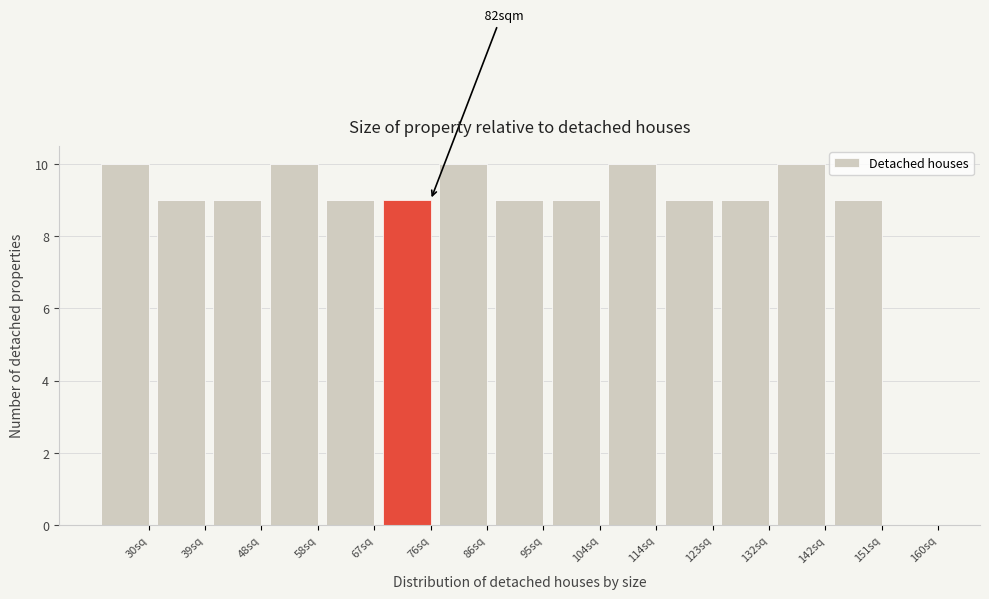

Reading left to right, extract all data points from this chart.

30sq=10	39sq=9	48sq=9	58sq=10	67sq=9	76sq=9	86sq=10	95sq=9	104sq=9	114sq=10	123sq=9	132sq=9	142sq=10	151sq=9	160sq=0